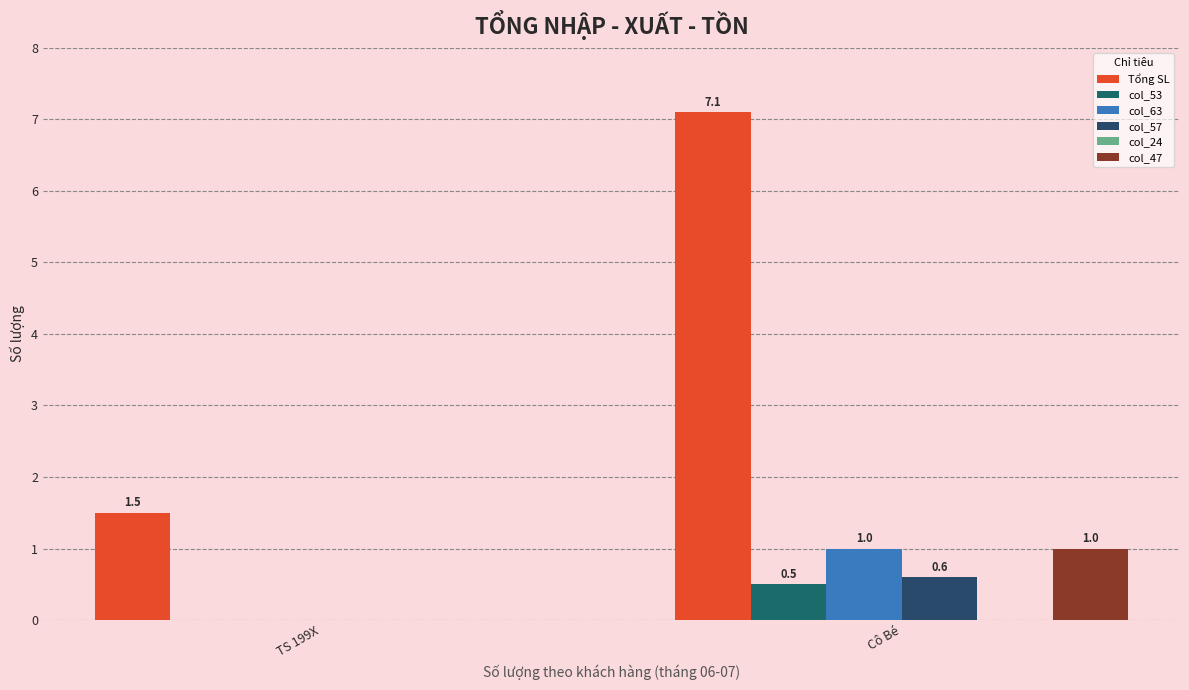

Are the bars horizontal?

No